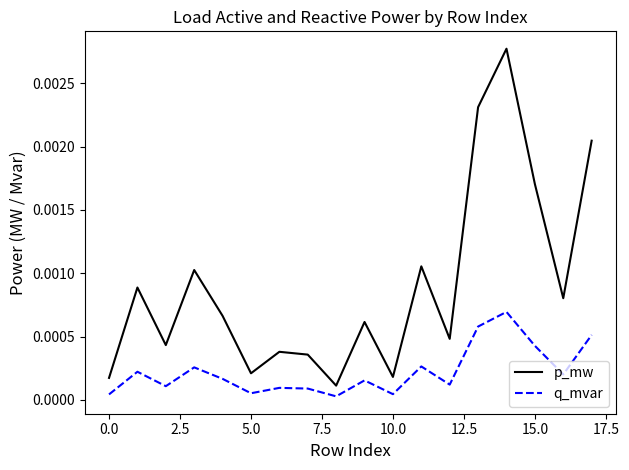

List the series in order of their peak value, highest first.

p_mw, q_mvar